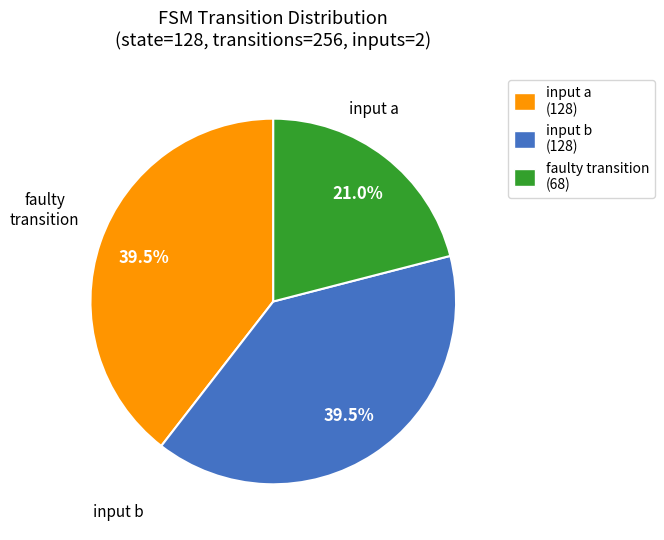

Which slice is the smallest?

faulty transition (68)